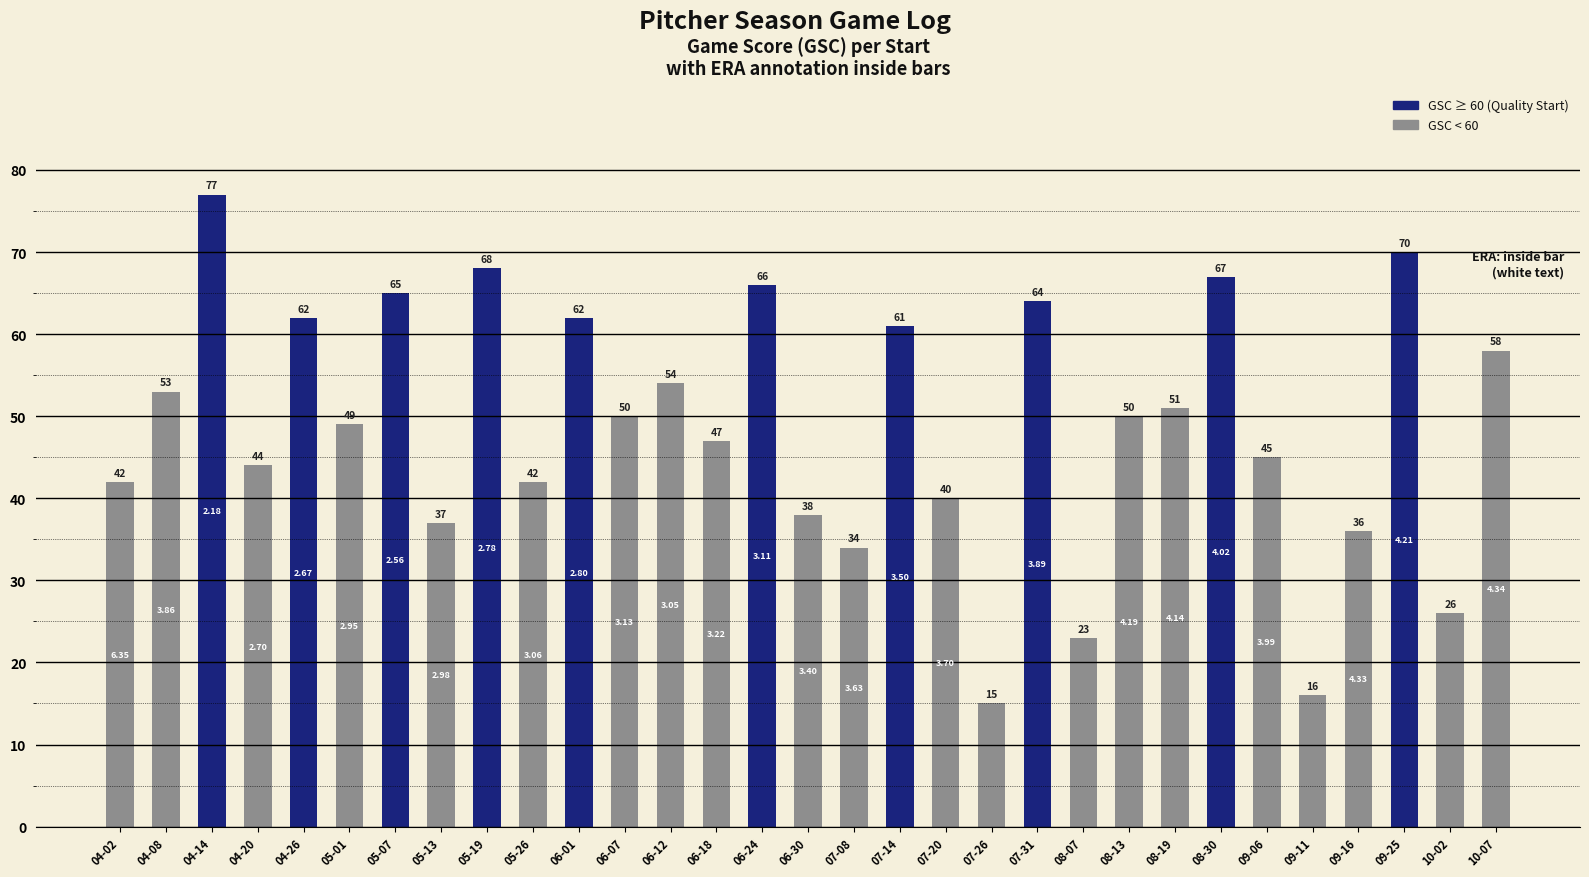

What is the difference between the maximum and minimum values?

62